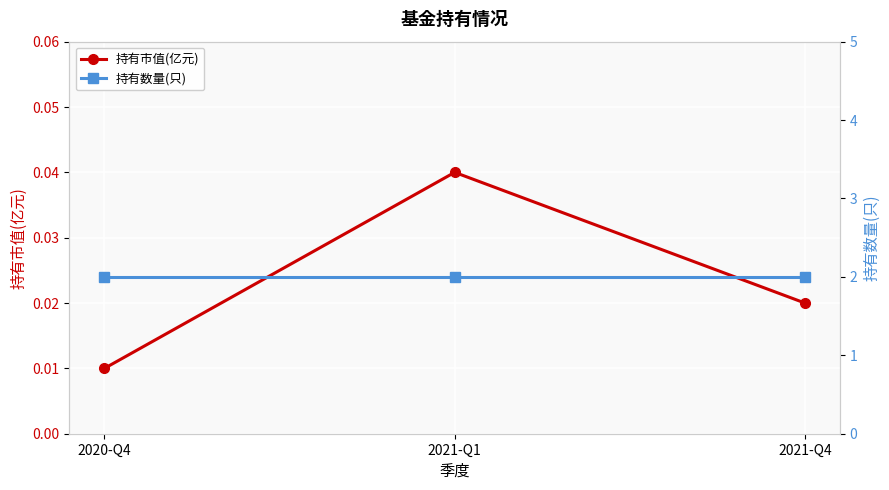

At which label is 持有数量(只) closest to 2?

2020-Q4